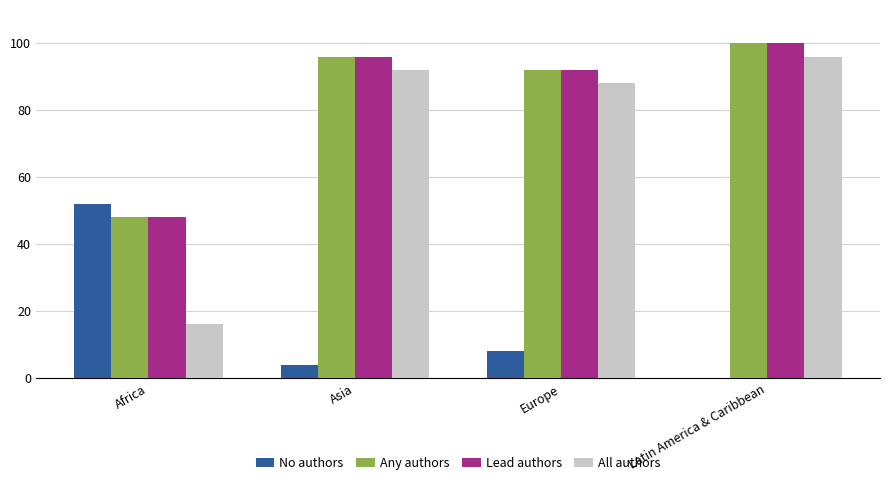

Is the value of Lead authors at Europe greater than the value of No authors at Asia?

Yes